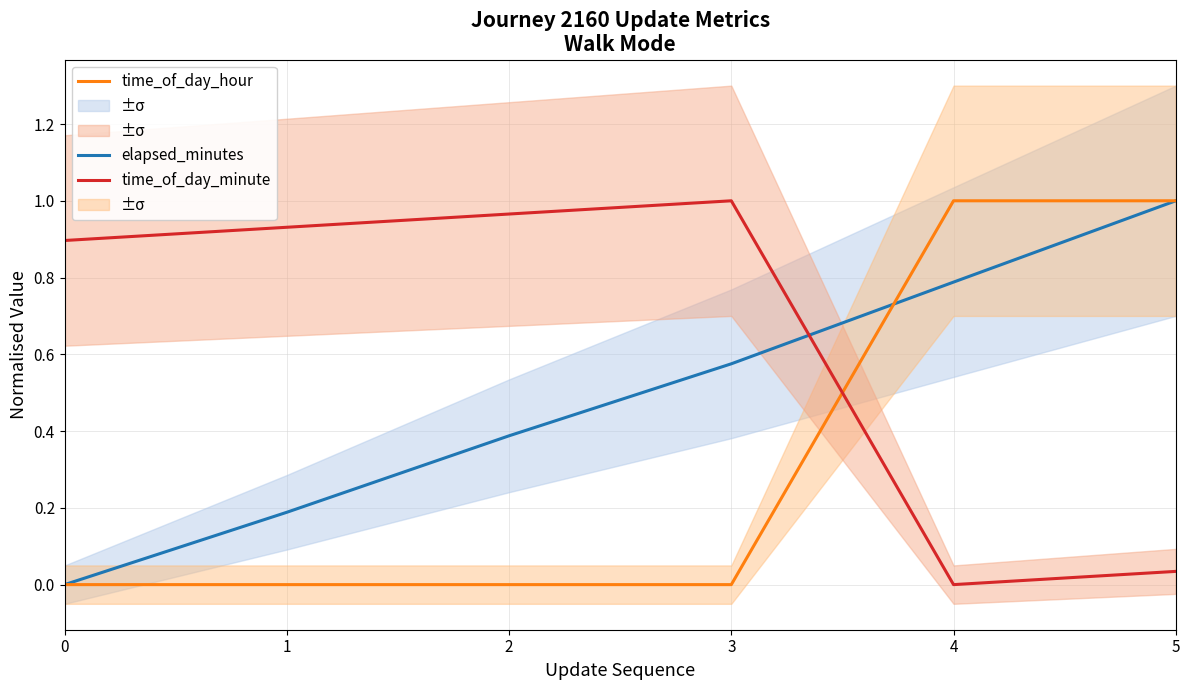

Is it true that time_of_day_minute equals 0.0 at 5?

False